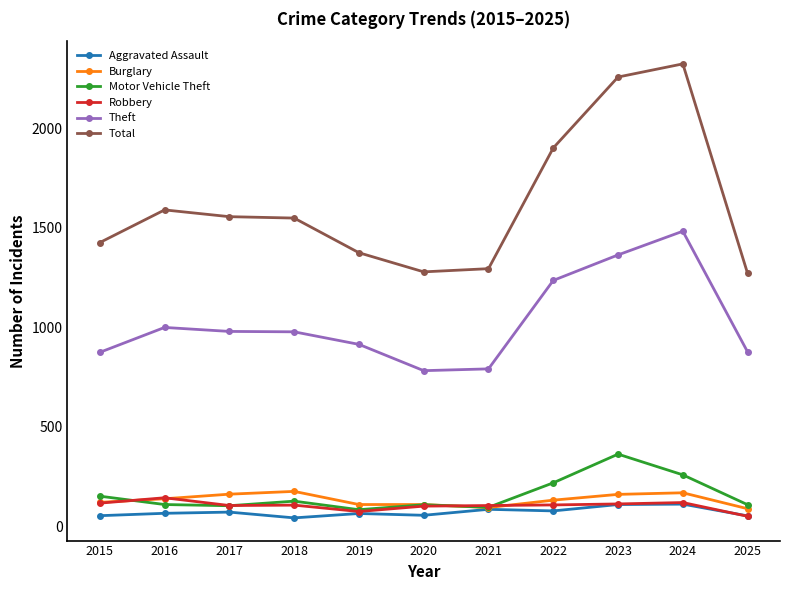

True or false: Motor Vehicle Theft has more than 0 points higher than both neighbors.

True